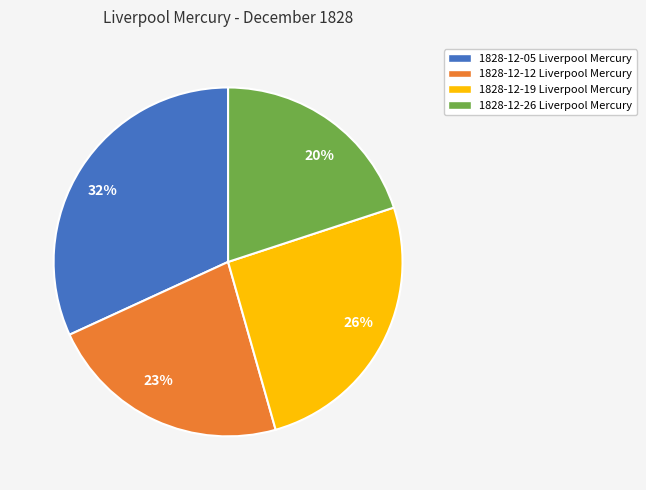

Between 23% and 20%, which is larger?

23%